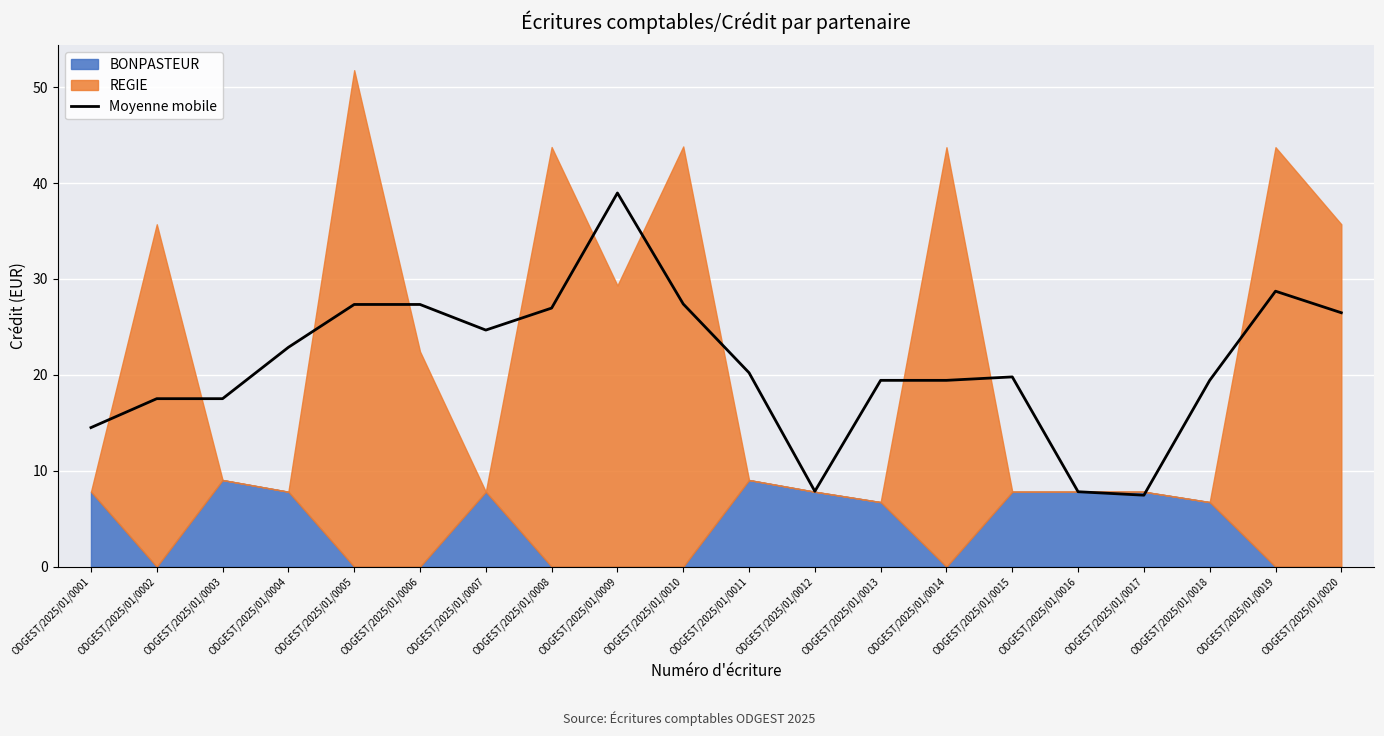

Between ODGEST/2025/01/0015 and ODGEST/2025/01/0017, which is larger?

ODGEST/2025/01/0015